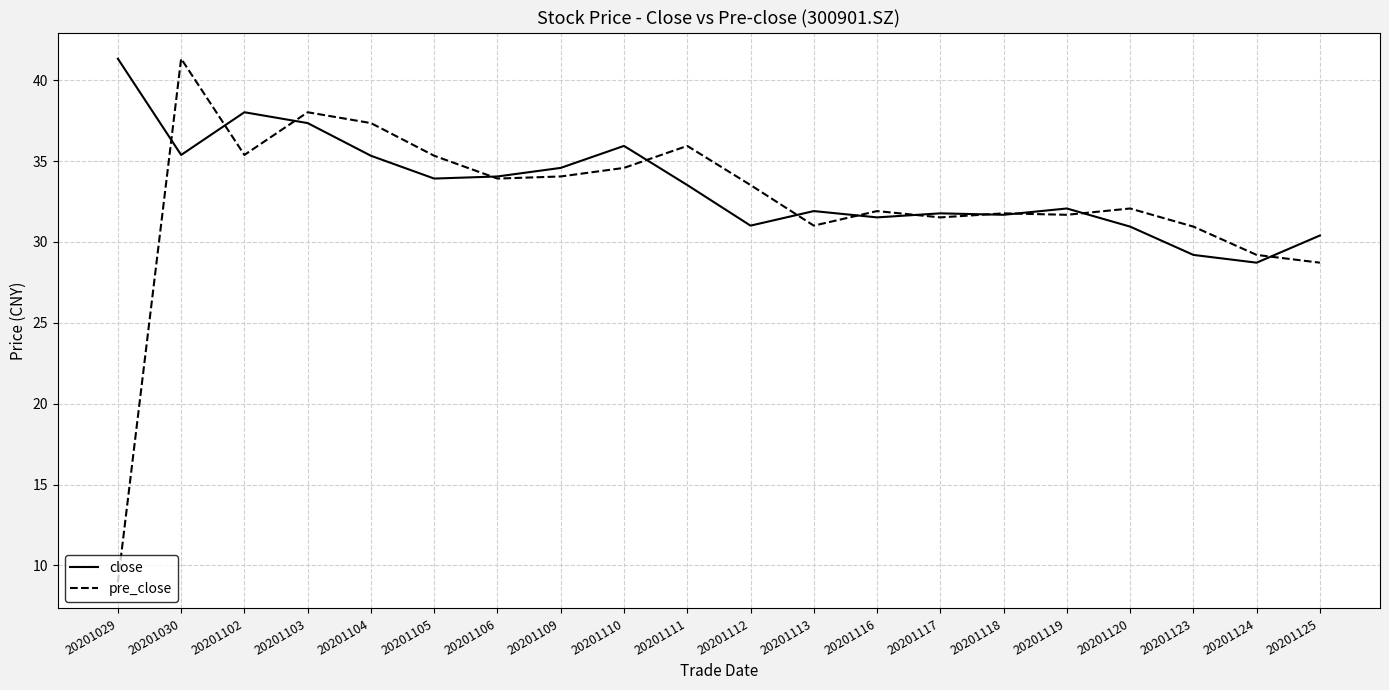

Rank the series at 20201029 from highest to lowest value.

close, pre_close